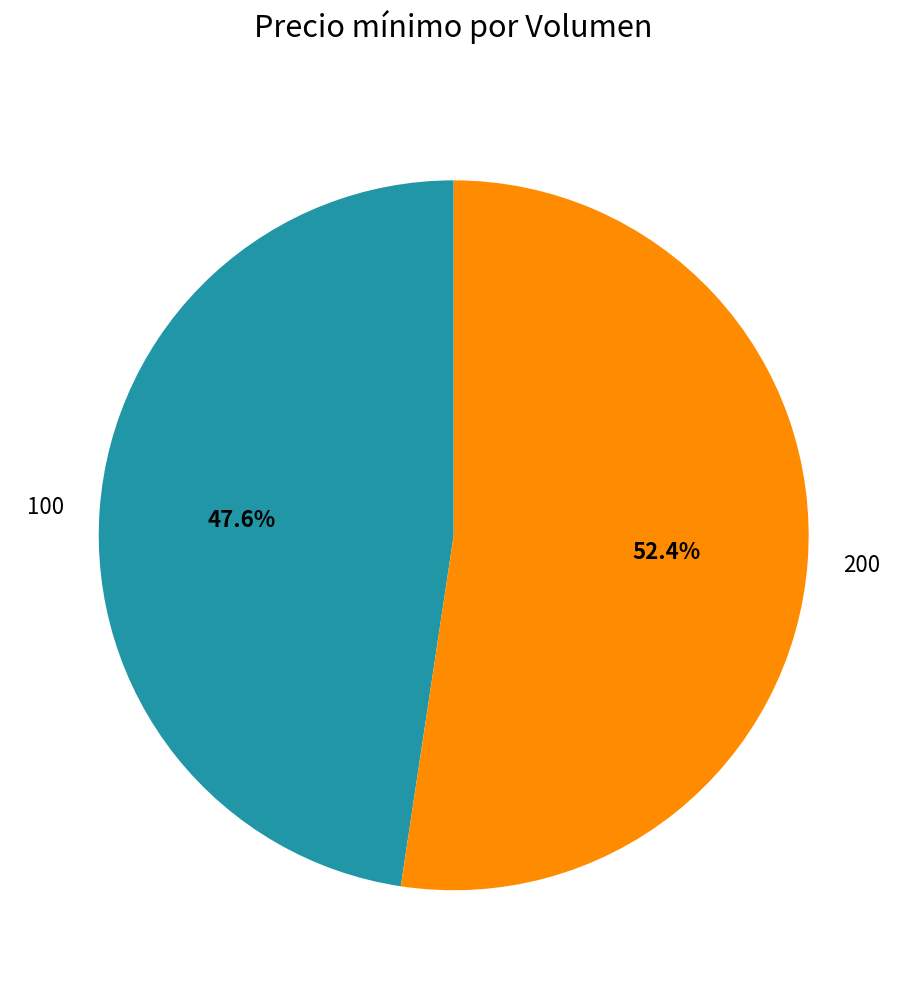

Which has a higher value, 200 or 100?

200